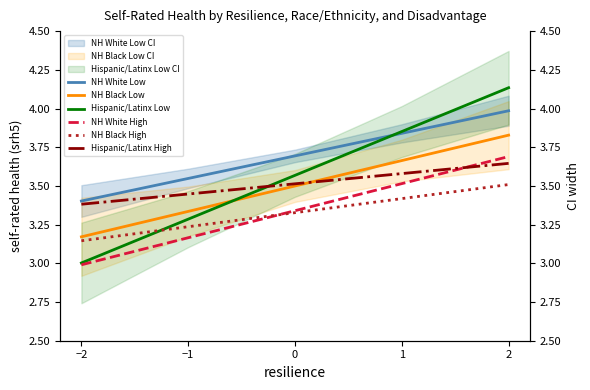

Does the chart display data point markers on the line(s)?

No